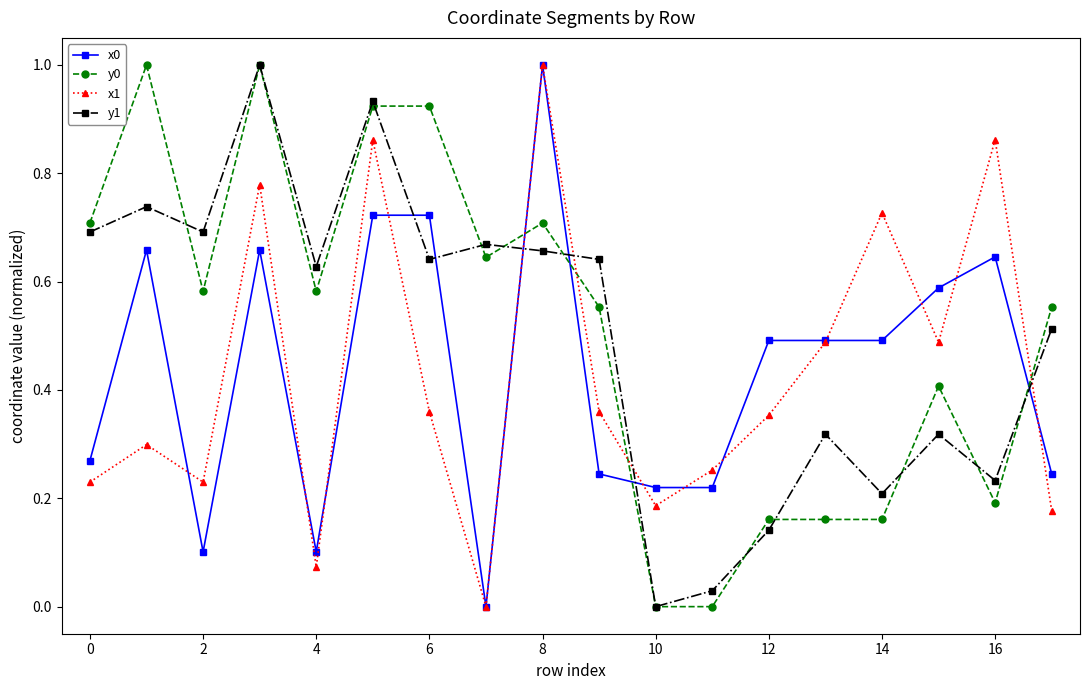

What is the maximum value for y1?

1.0